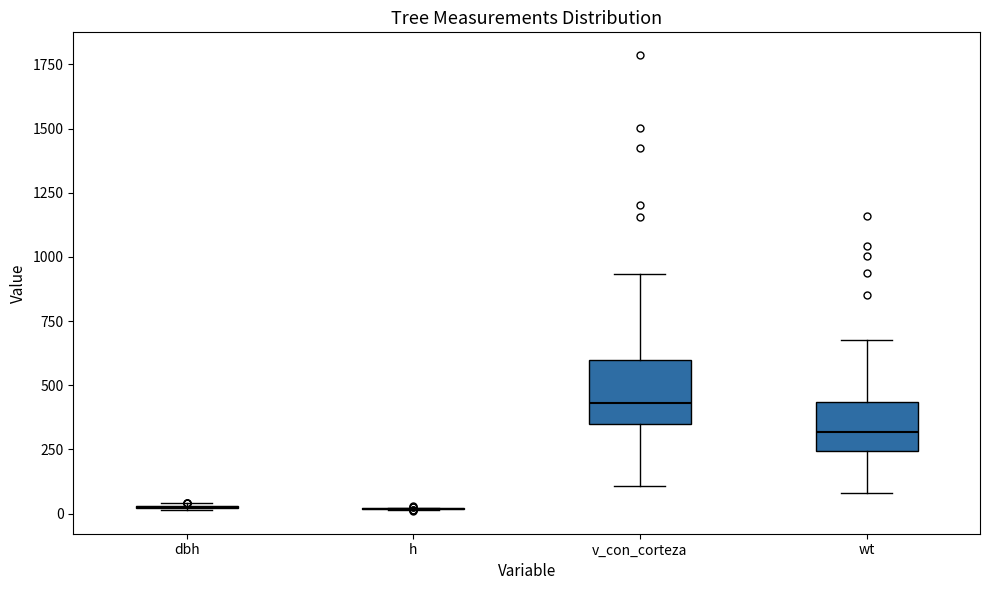

Which box is the tallest, from its lower edge to its upper edge?

v_con_corteza